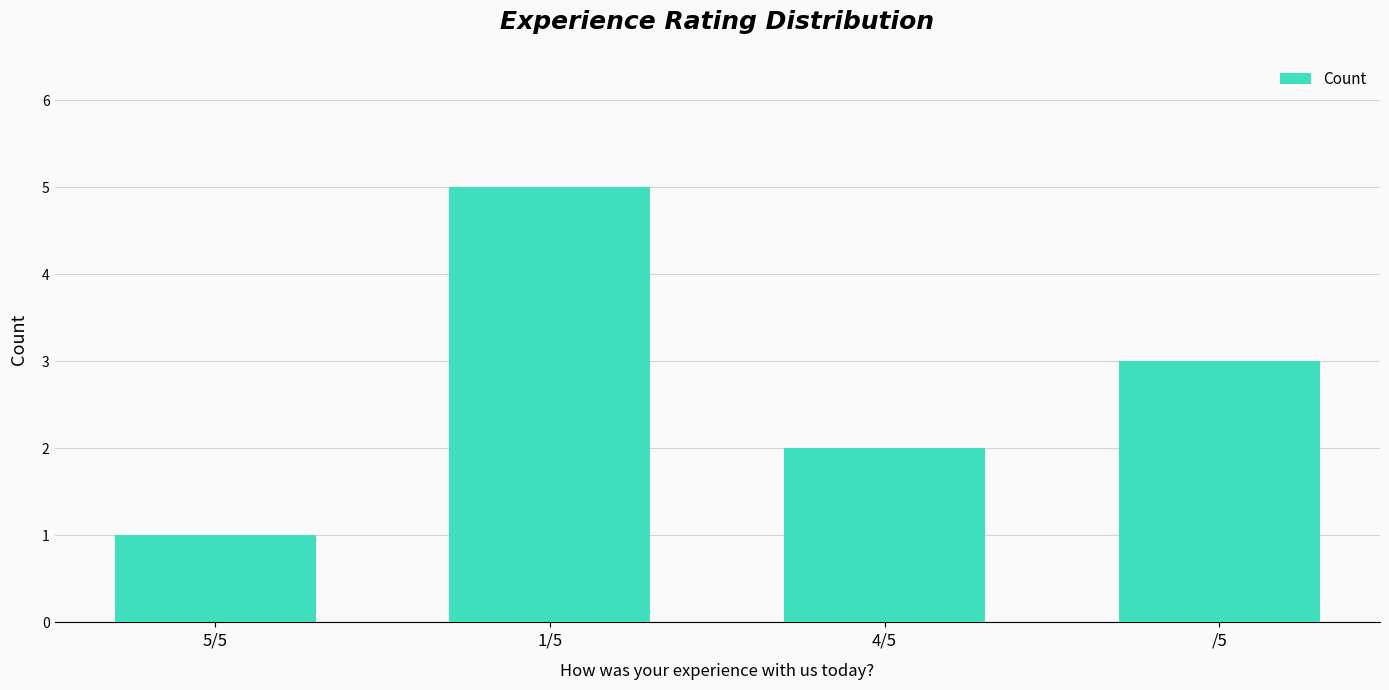

How many bars are there in total?

4